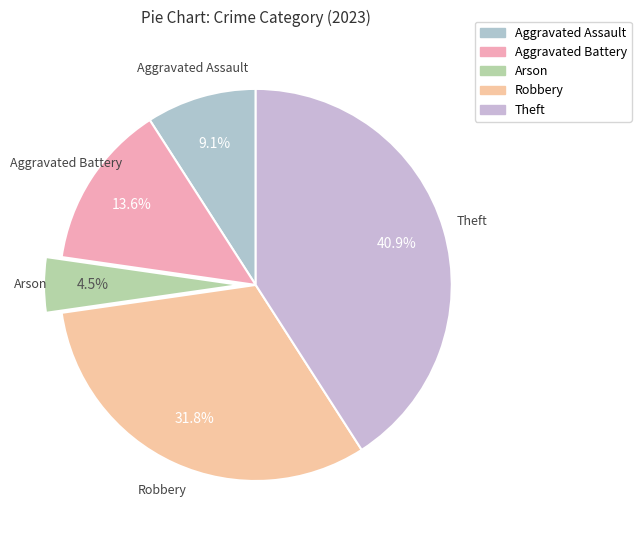

Rank the categories by value from highest to lowest.

Theft, Robbery, Aggravated Battery, Aggravated Assault, Arson